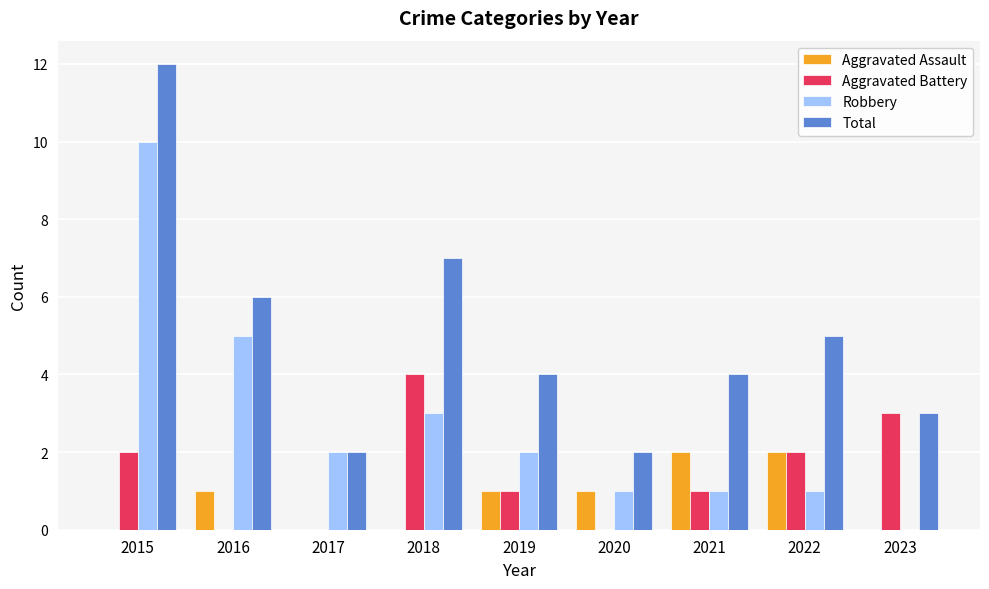

What value does the Total series have at 2022?

5